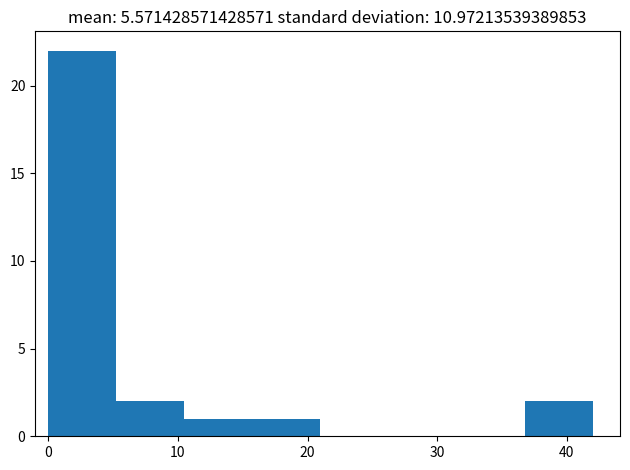

Over which range of the x-axis is the bar tallest?

0 to 5